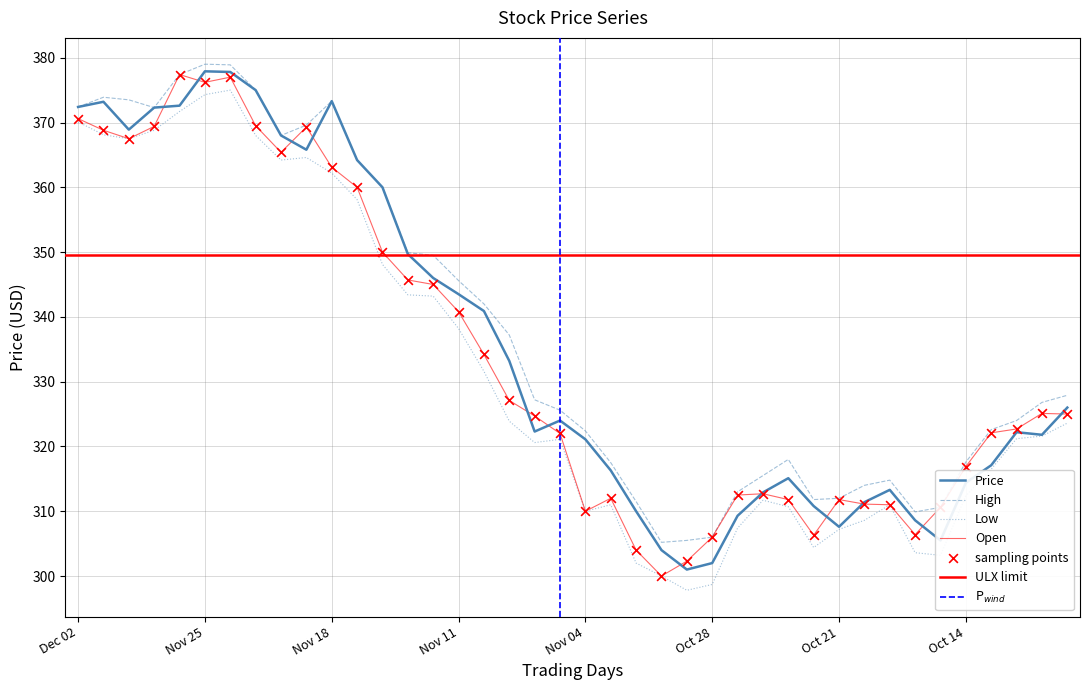

Which series contains the lowest Y value?

Low